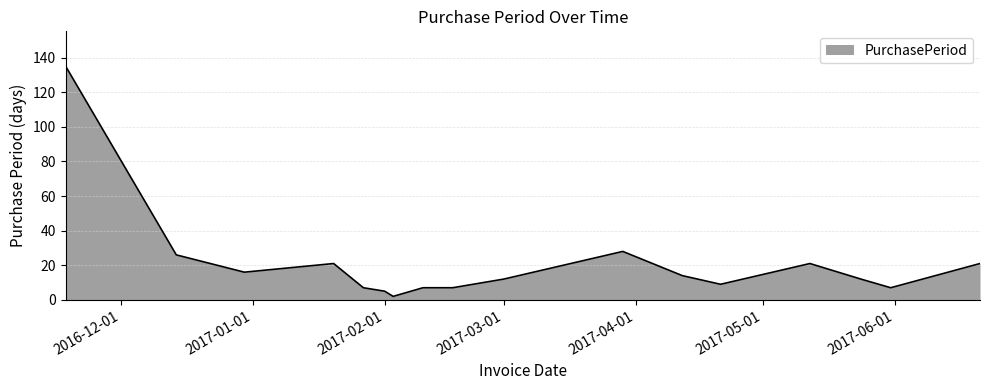

What is the maximum value shown in the chart?

135